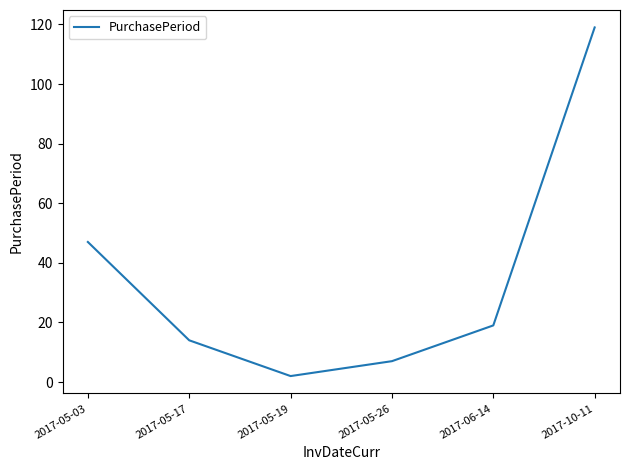

How many categories are shown in the chart?

6